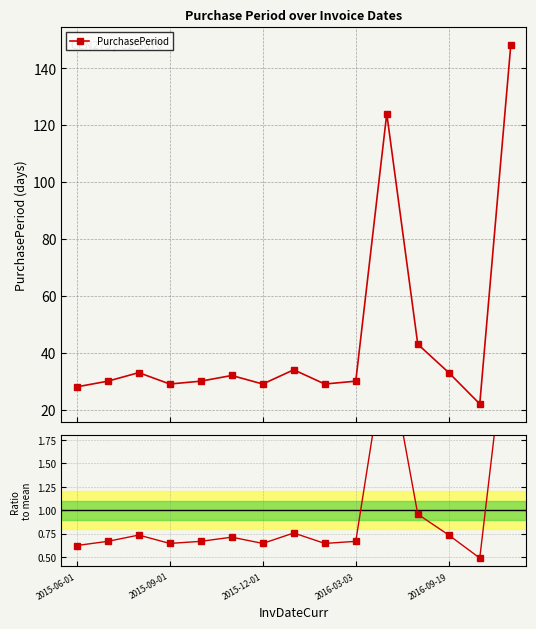

How many interior local peaks does the PurchasePeriod series have?

4